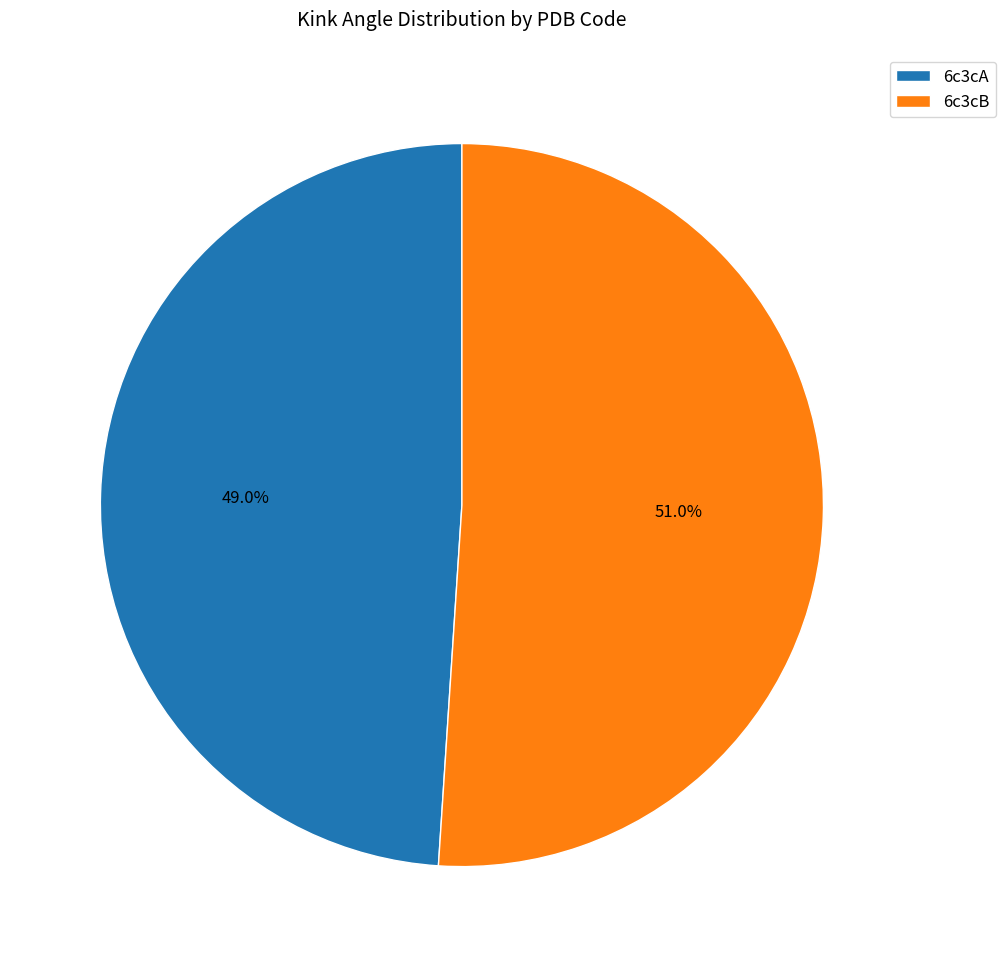

How much of the chart is everything except 6c3cB?

49.0%